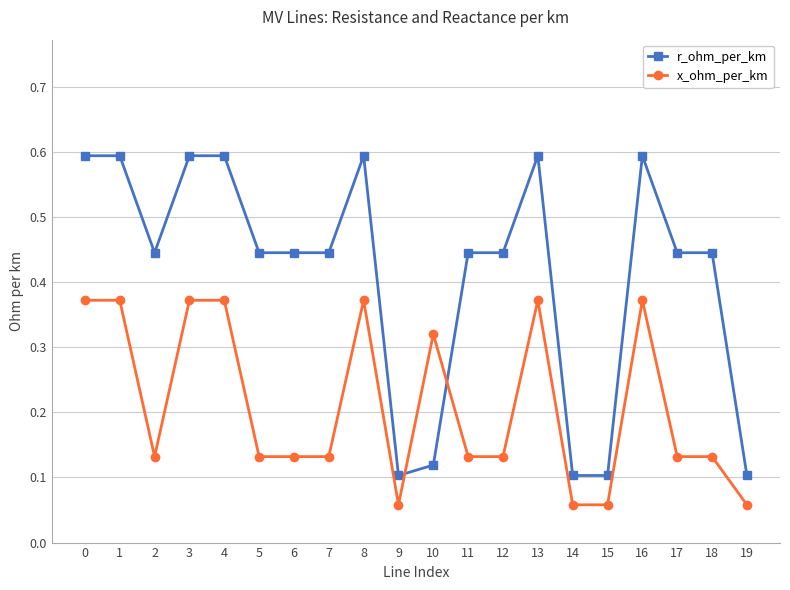

Which series ends up on top after the final intersection of x_ohm_per_km and r_ohm_per_km?

r_ohm_per_km